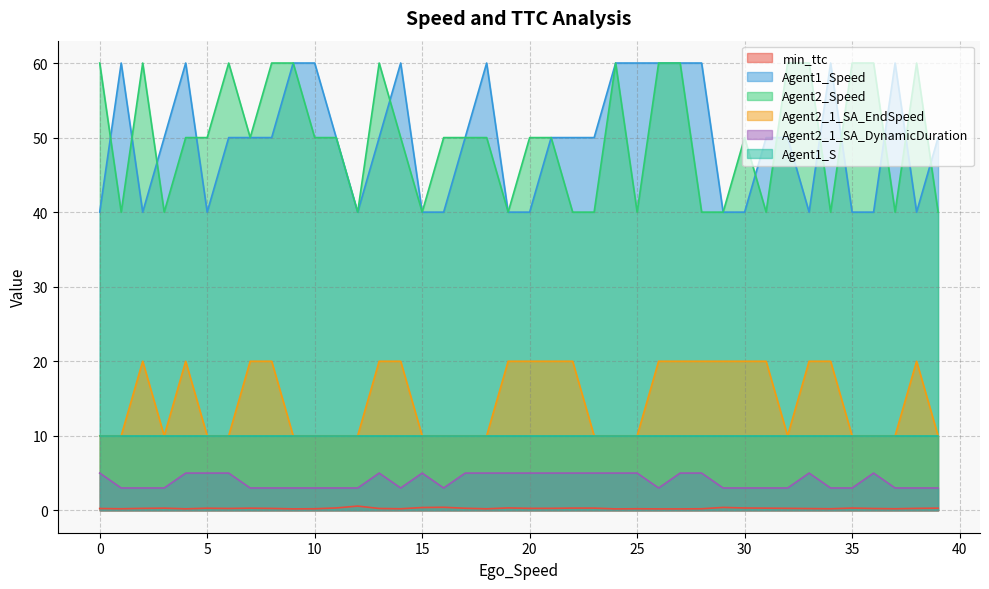

What is the maximum value shown in the chart?

60.0